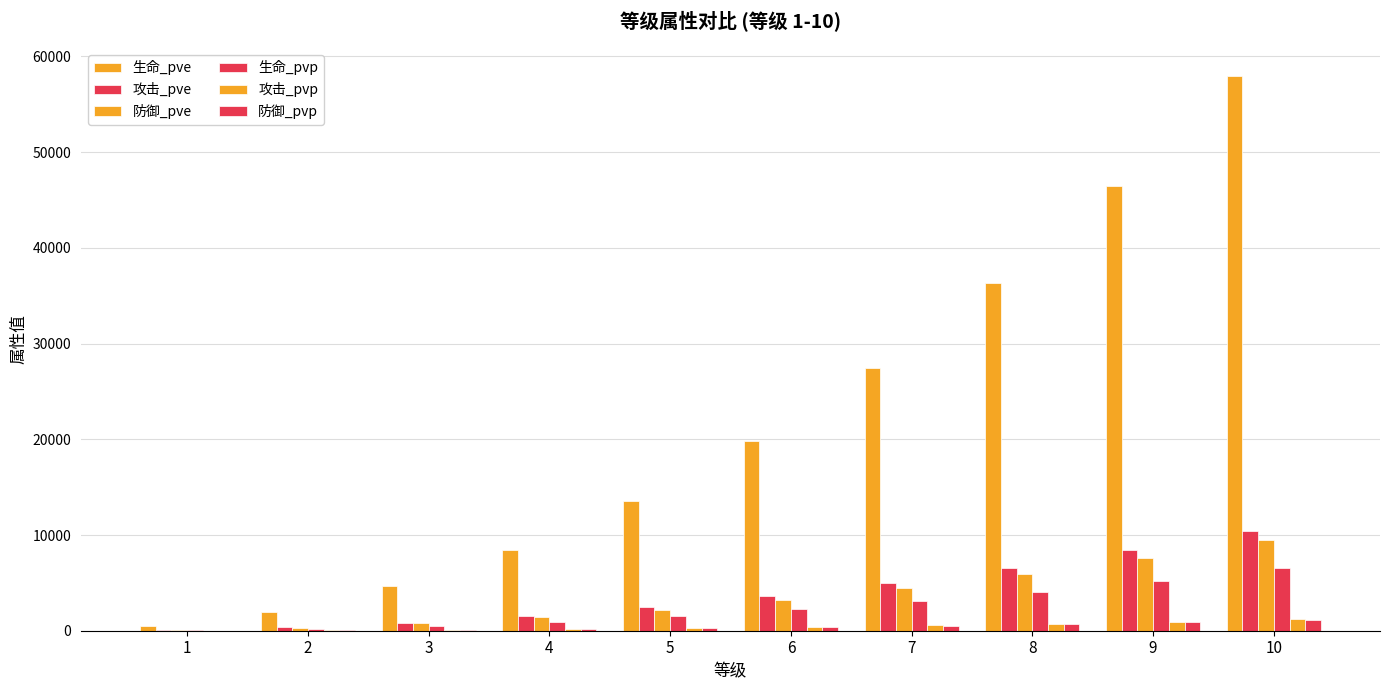

Is it true that 攻击_pve equals 83 at 1?

True